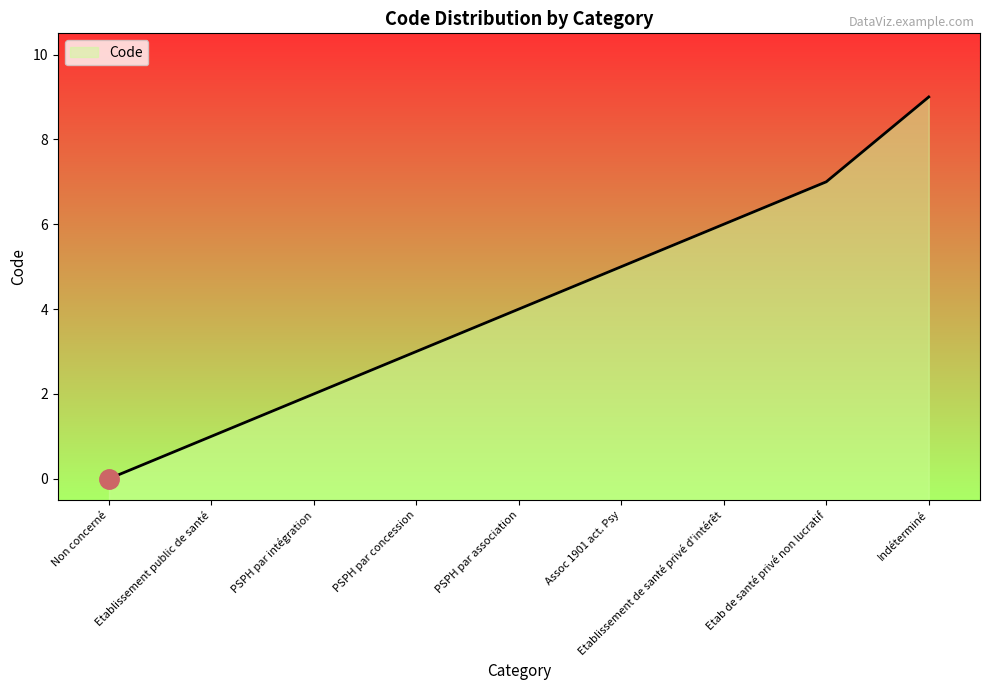

Rank the categories by value from highest to lowest.

Indéterminé, Etab de santé privé non lucratif, Etablissement de santé privé d'intérêt, Assoc 1901 act. Psy, PSPH par association, PSPH par concession, PSPH par intégration, Etablissement public de santé, Non concerné